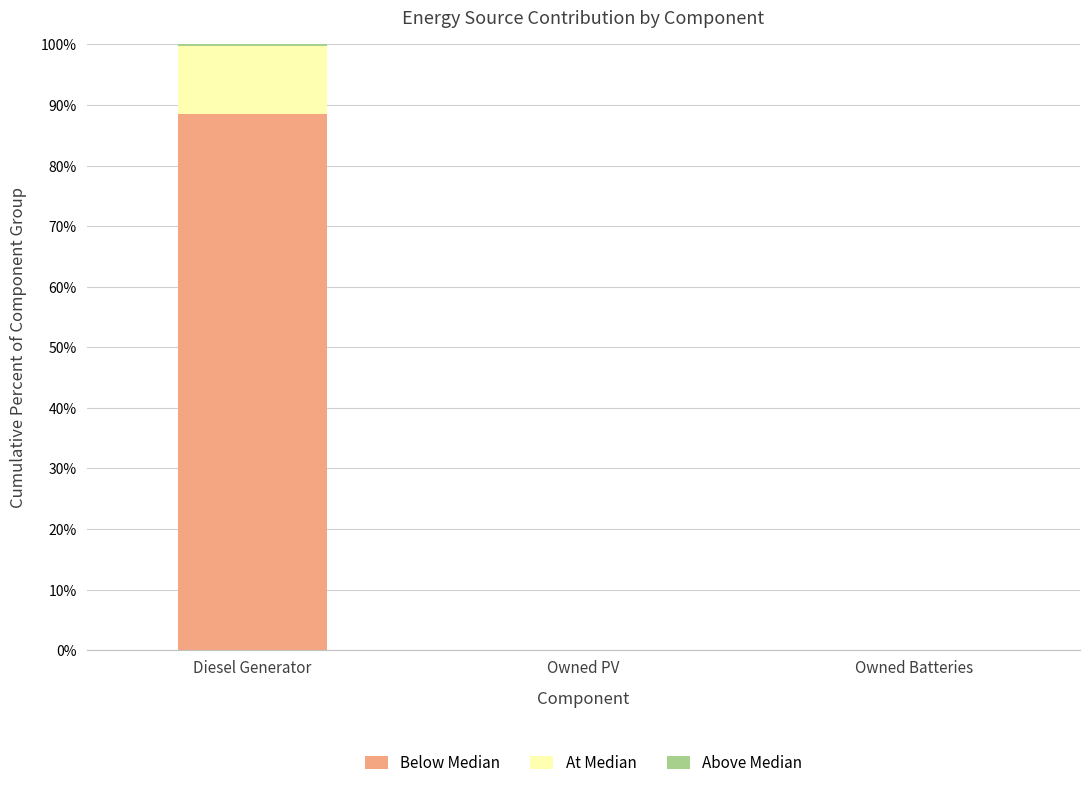

At which category is the sum across all series the highest?

Diesel Generator